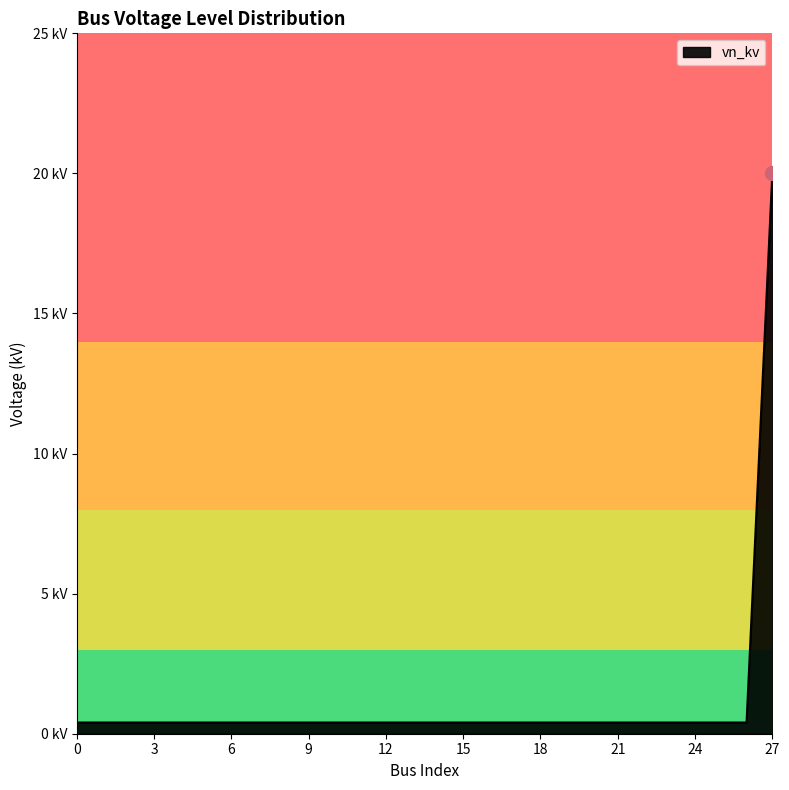

Is this an area chart (filled region under the line)?

Yes